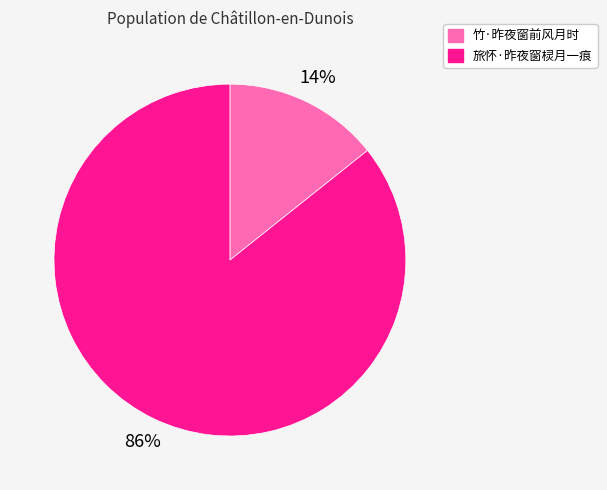

Rank the categories by value from highest to lowest.

旅怀·昨夜窗棂月一痕, 竹·昨夜窗前风月时